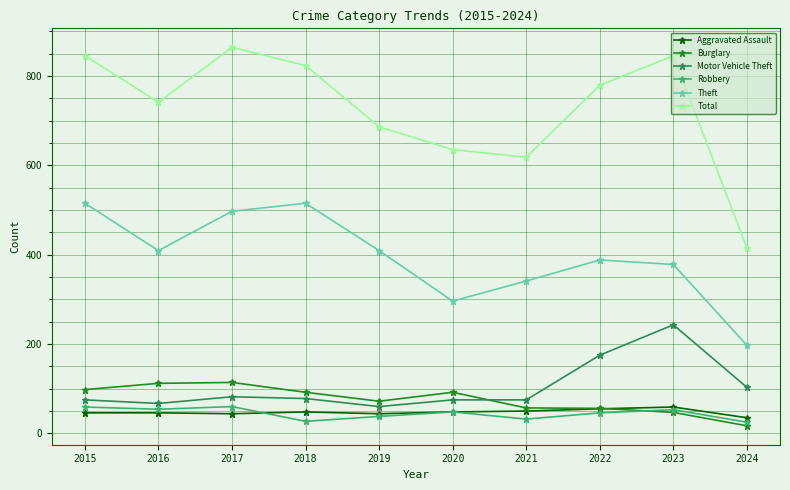

The Robbery series shows 54 at 2016. True or false?

True